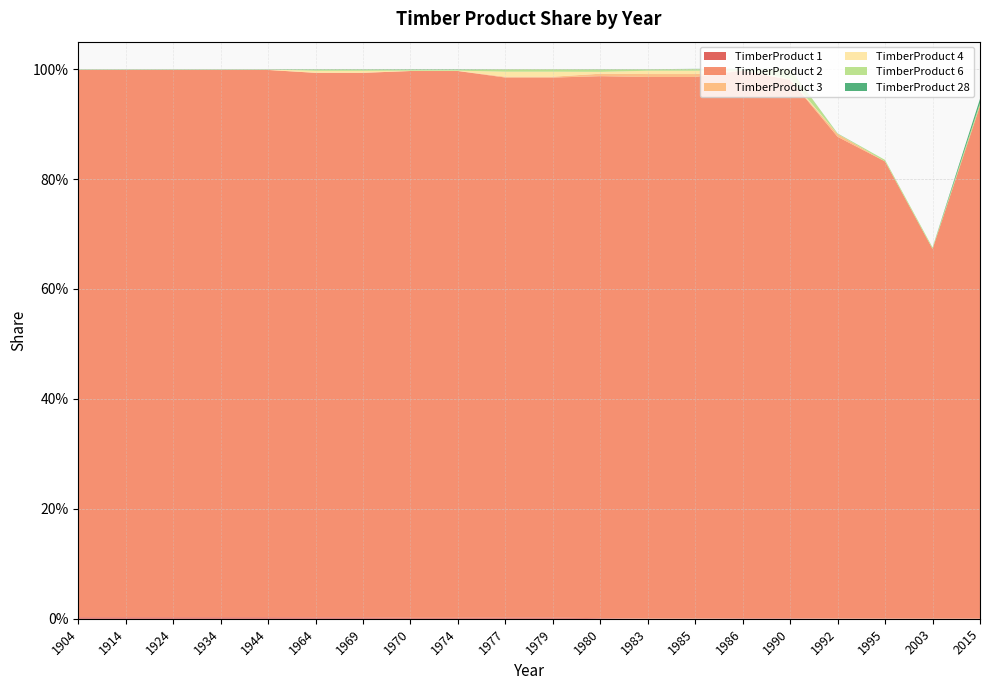

Reading right to left, what are all the values shown in this chart?

TimberProduct 1: 2015=0.0	2003=0.0	1995=0.0	1992=0.0	1990=0.0	1986=0.0	1985=0.0	1983=0.0	1980=0.0	1979=0.0	1977=0.0	1974=0.0	1970=0.0	1969=0.0	1964=0.0	1944=0.0	1934=0.0	1924=0.0	1914=0.0	1904=0.0
TimberProduct 2: 2015=0.9	2003=0.7	1995=0.8	1992=0.9	1990=1.0	1986=1.0	1985=1.0	1983=1.0	1980=1.0	1979=1.0	1977=1.0	1974=1.0	1970=1.0	1969=1.0	1964=1.0	1944=1.0	1934=1.0	1924=1.0	1914=1.0	1904=1.0
TimberProduct 3: 2015=0.0	2003=0.0	1995=0.0	1992=0.0	1990=0.0	1986=0.0	1985=0.0	1983=0.0	1980=0.0	1979=0.0	1977=0.0	1974=0.0	1970=0.0	1969=0.0	1964=0.0	1944=0.0	1934=0.0	1924=0.0	1914=0.0	1904=0.0
TimberProduct 4: 2015=0.0	2003=0.0	1995=0.0	1992=0.0	1990=0.0	1986=0.0	1985=0.0	1983=0.0	1980=0.0	1979=0.0	1977=0.0	1974=0.0	1970=0.0	1969=0.0	1964=0.0	1944=0.0	1934=0.0	1924=0.0	1914=0.0	1904=0.0
TimberProduct 6: 2015=0.0	2003=0.0	1995=0.0	1992=0.0	1990=0.0	1986=0.0	1985=0.0	1983=0.0	1980=0.0	1979=0.0	1977=0.0	1974=0.0	1970=0.0	1969=0.0	1964=0.0	1944=0.0	1934=0.0	1924=0.0	1914=0.0	1904=0.0
TimberProduct 28: 2015=0.0	2003=0.0	1995=0.0	1992=0.0	1990=0.0	1986=0.0	1985=0.0	1983=0.0	1980=0.0	1979=0.0	1977=0.0	1974=0.0	1970=0.0	1969=0.0	1964=0.0	1944=0.0	1934=0.0	1924=0.0	1914=0.0	1904=0.0